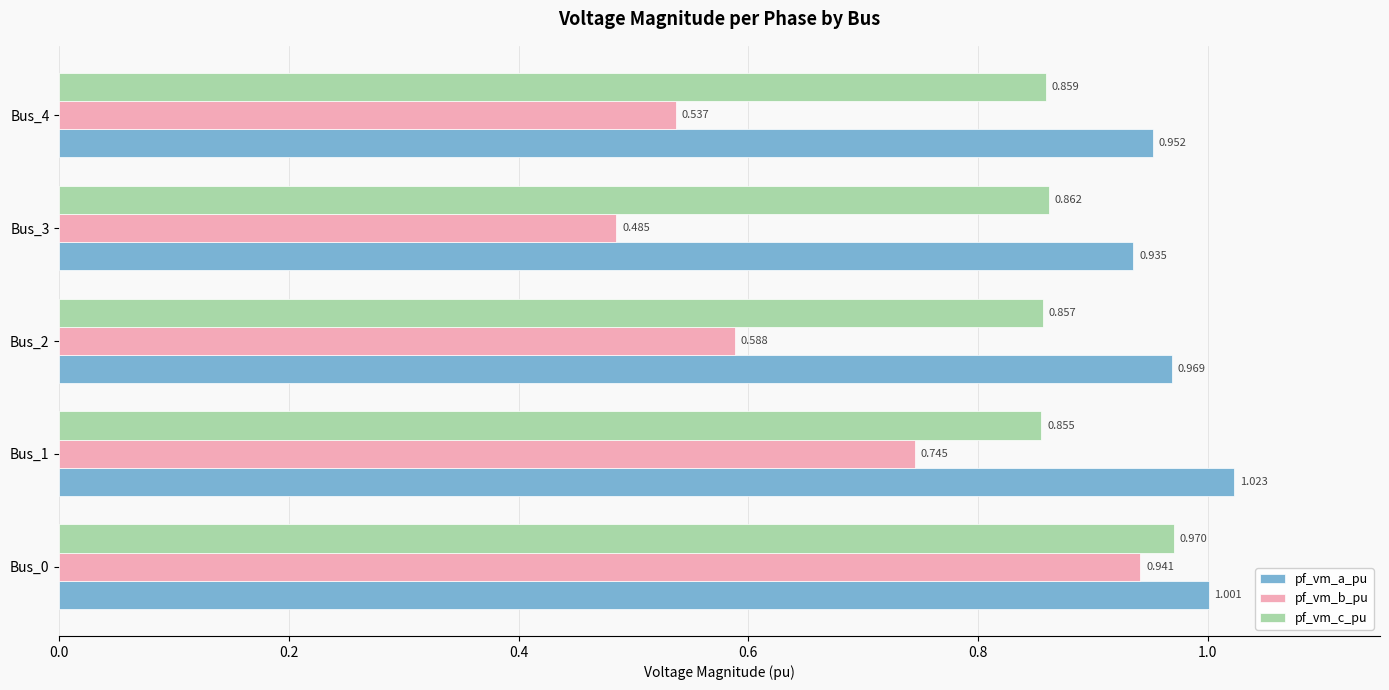

What are all the series names shown in the legend?

pf_vm_a_pu, pf_vm_b_pu, pf_vm_c_pu